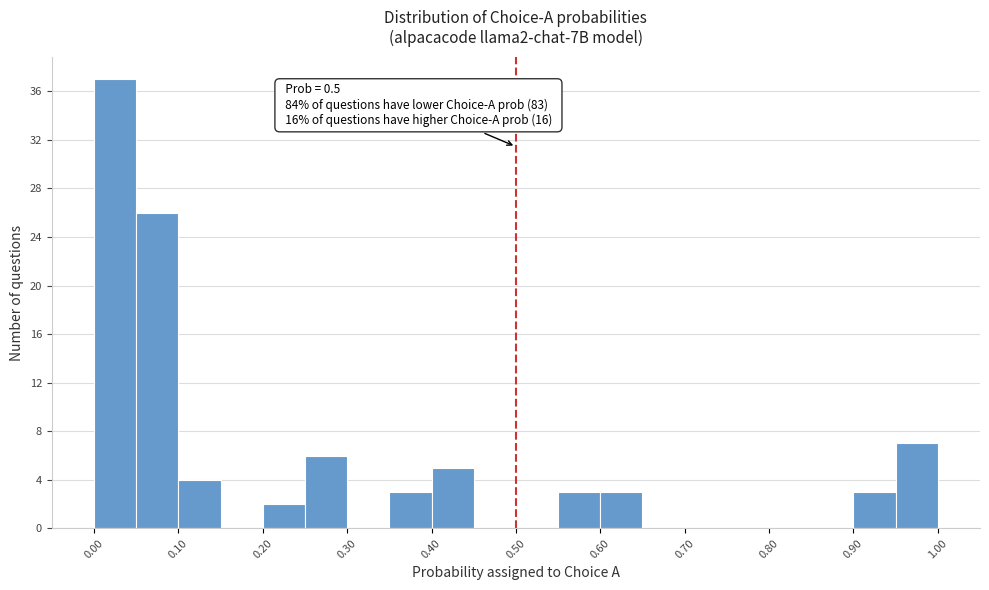

Over which range of the x-axis is the bar tallest?

0.00 to 0.05